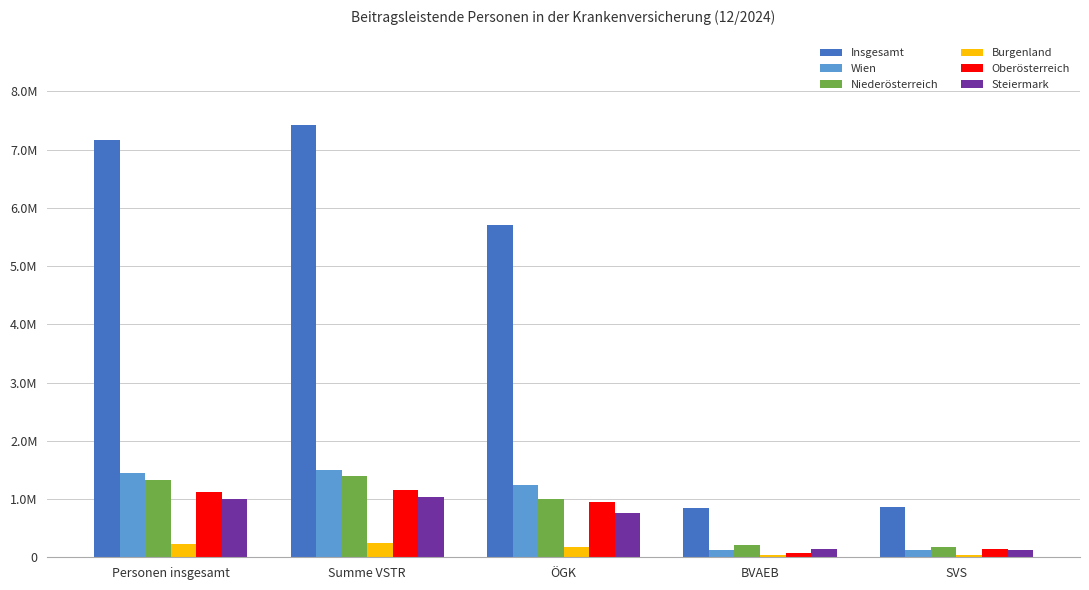

Reading right to left, list all the values displayed in this chart.

Insgesamt: SVS=868851	BVAEB=854064	ÖGK=5701153	Summe VSTR=7424068	Personen insgesamt=7167036
Wien: SVS=126253	BVAEB=131781	ÖGK=1235993	Summe VSTR=1494027	Personen insgesamt=1452403
Niederösterreich: SVS=178106	BVAEB=211817	ÖGK=1001892	Summe VSTR=1391815	Personen insgesamt=1333990
Burgenland: SVS=31768	BVAEB=36081	ÖGK=174981	Summe VSTR=242830	Personen insgesamt=232388
Oberösterreich: SVS=138790	BVAEB=66782	ÖGK=949783	Summe VSTR=1155355	Personen insgesamt=1117112
Steiermark: SVS=129504	BVAEB=144556	ÖGK=764125	Summe VSTR=1038185	Personen insgesamt=996869